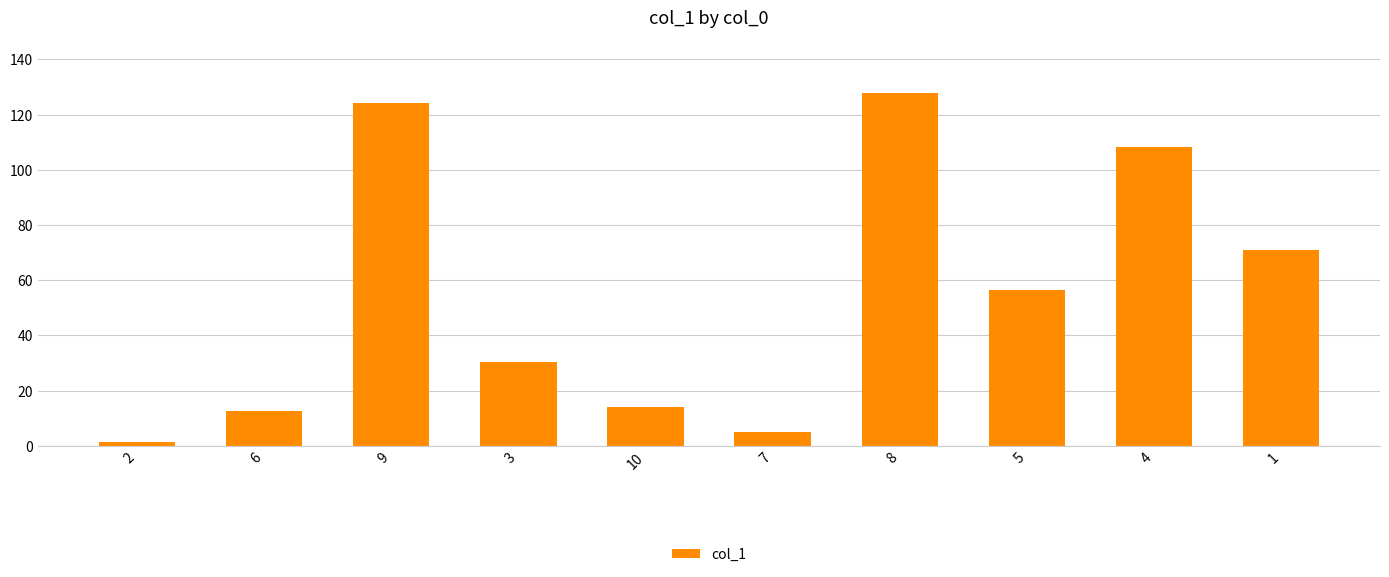

Reading left to right, transcribe all the data shown in this chart.

1.2	12.4	124.3	30.4	14.1	5.1	127.8	56.3	108.4	70.8